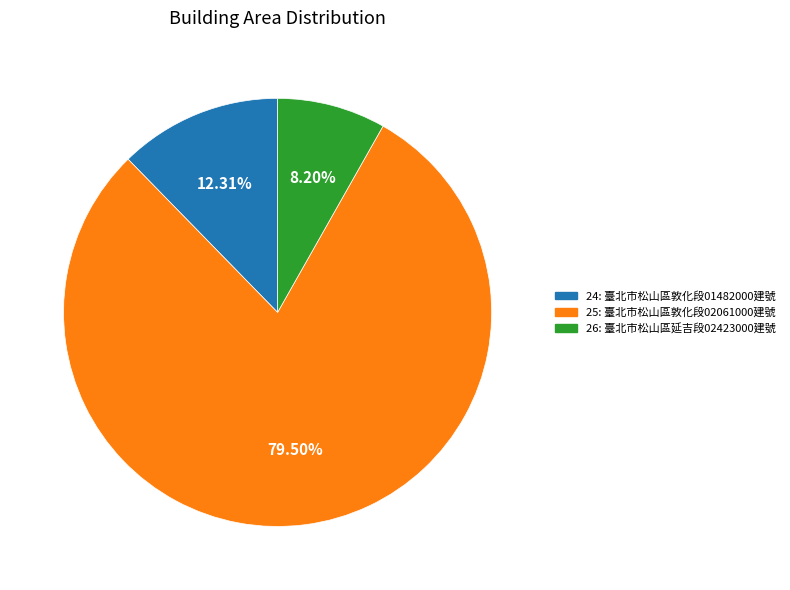

What is the total percentage of 26 and 24?

20.5%